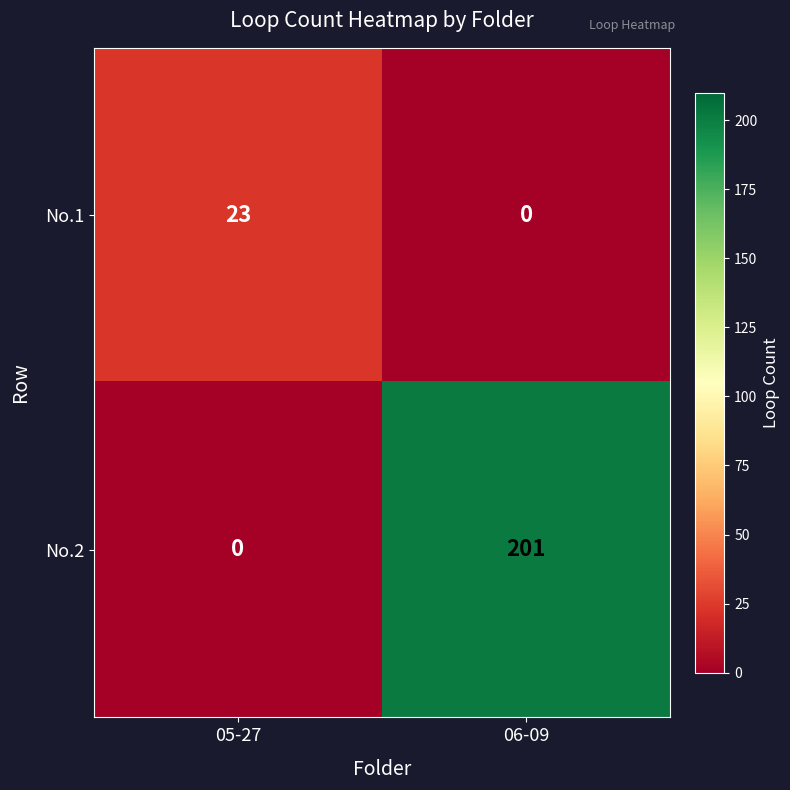

At which label does No.2 reach its minimum?

05-27